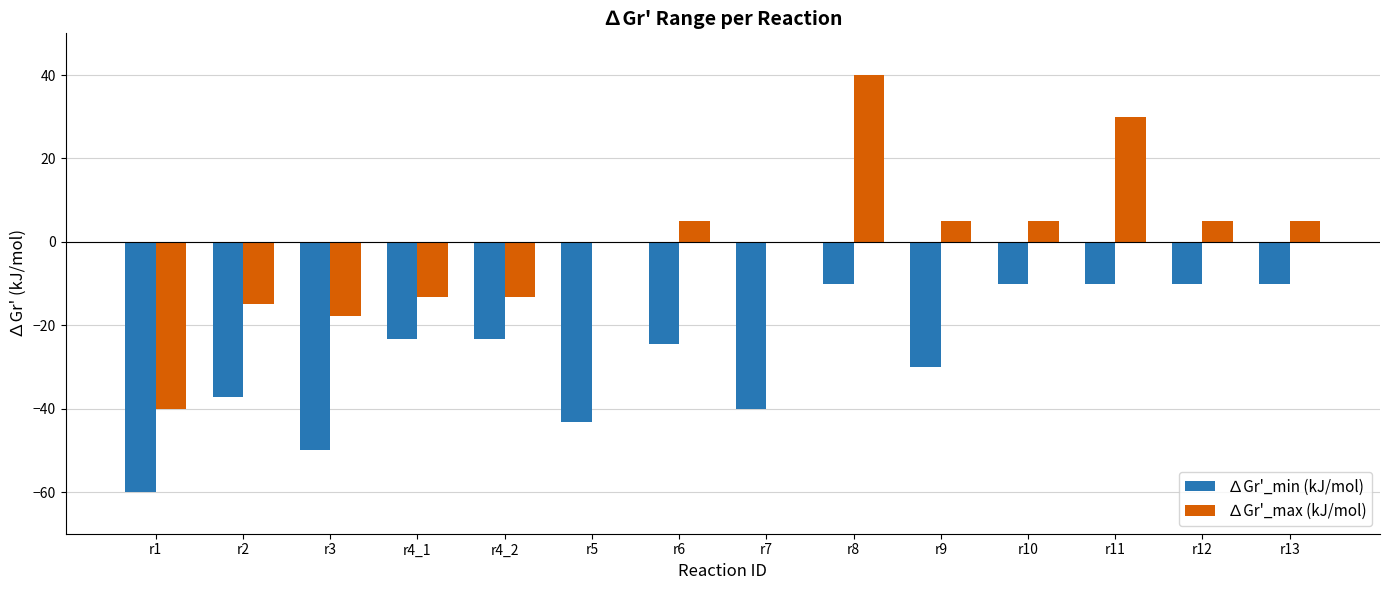

Count the number of categories in the chart.

14